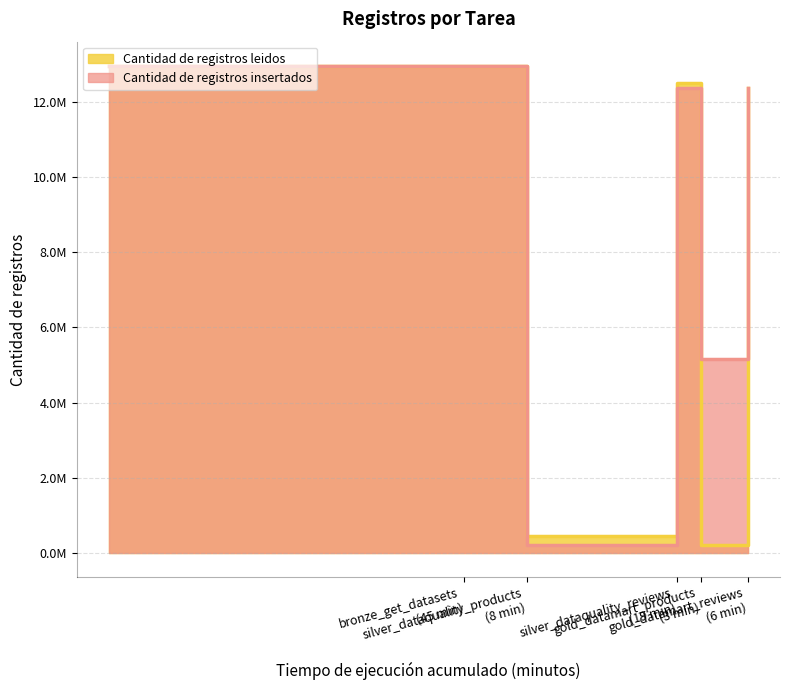

The Cantidad de registros insertados series shows 19387314 at gold_datamart_reviews. True or false?

False